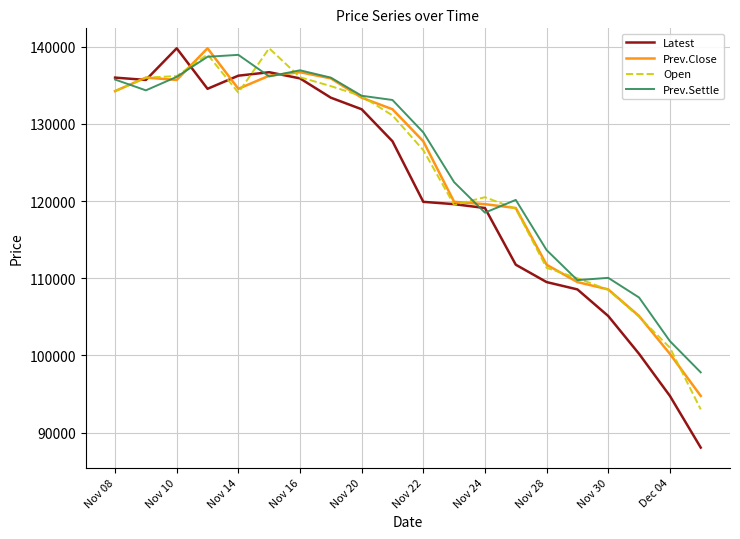

Which series has the largest range (max minus min)?

Latest